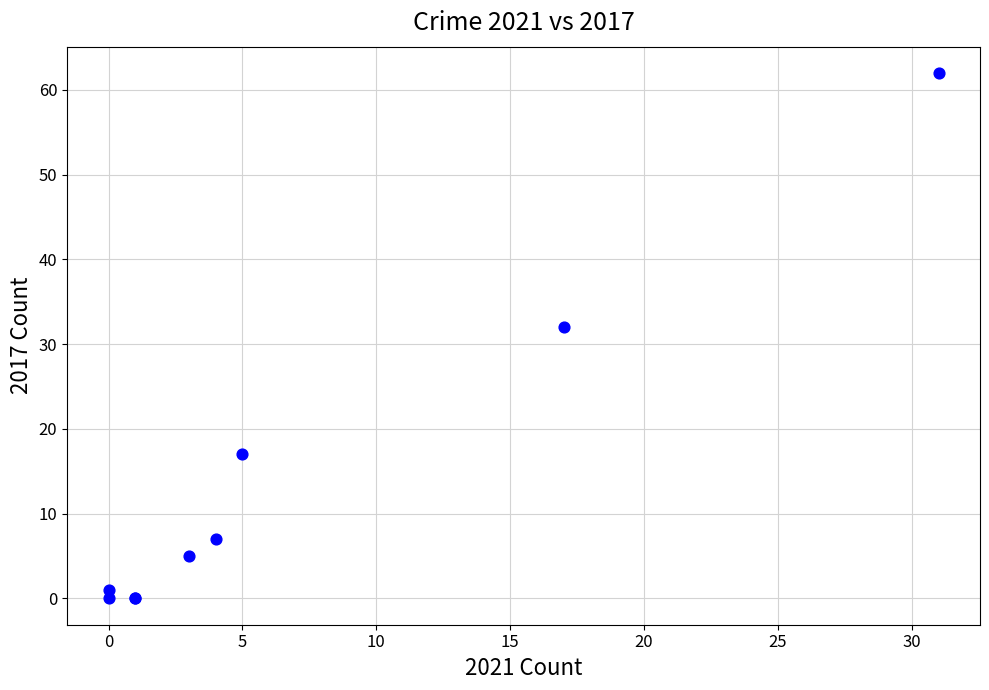

What Y value in the scatter plot is closest to 31?

32